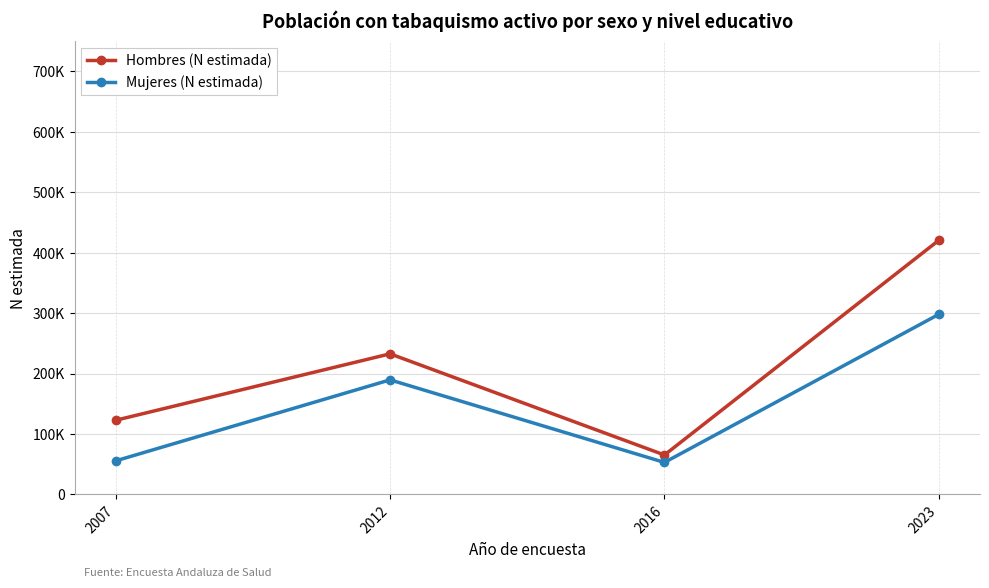

Does the chart display data point markers on the line(s)?

Yes